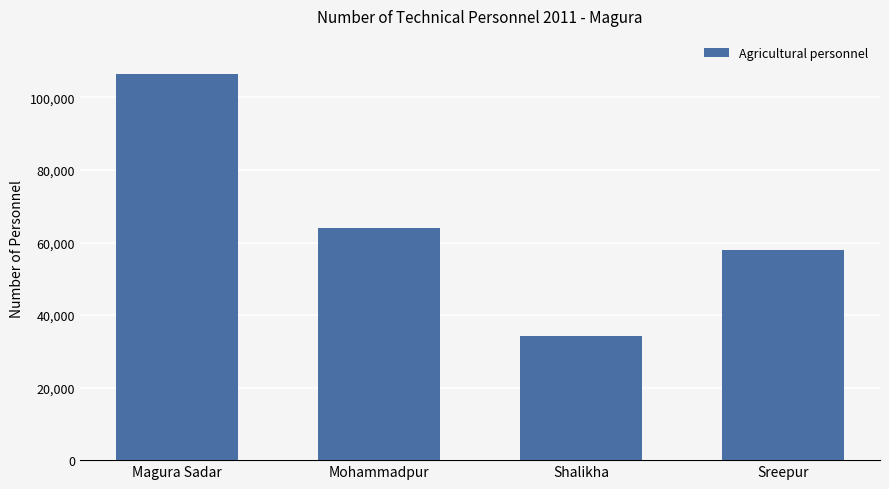

What is the ratio of the value at Mohammadpur to the value at Magura Sadar?

0.6